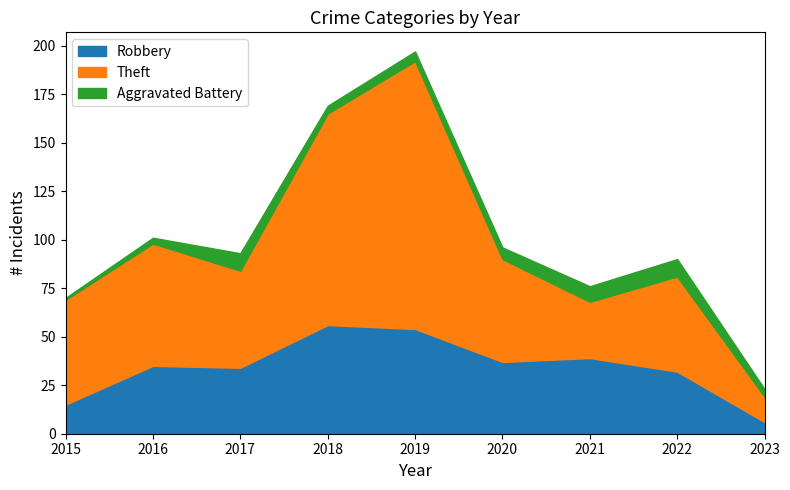

True or false: Robbery and Aggravated Battery cross at least once.

False